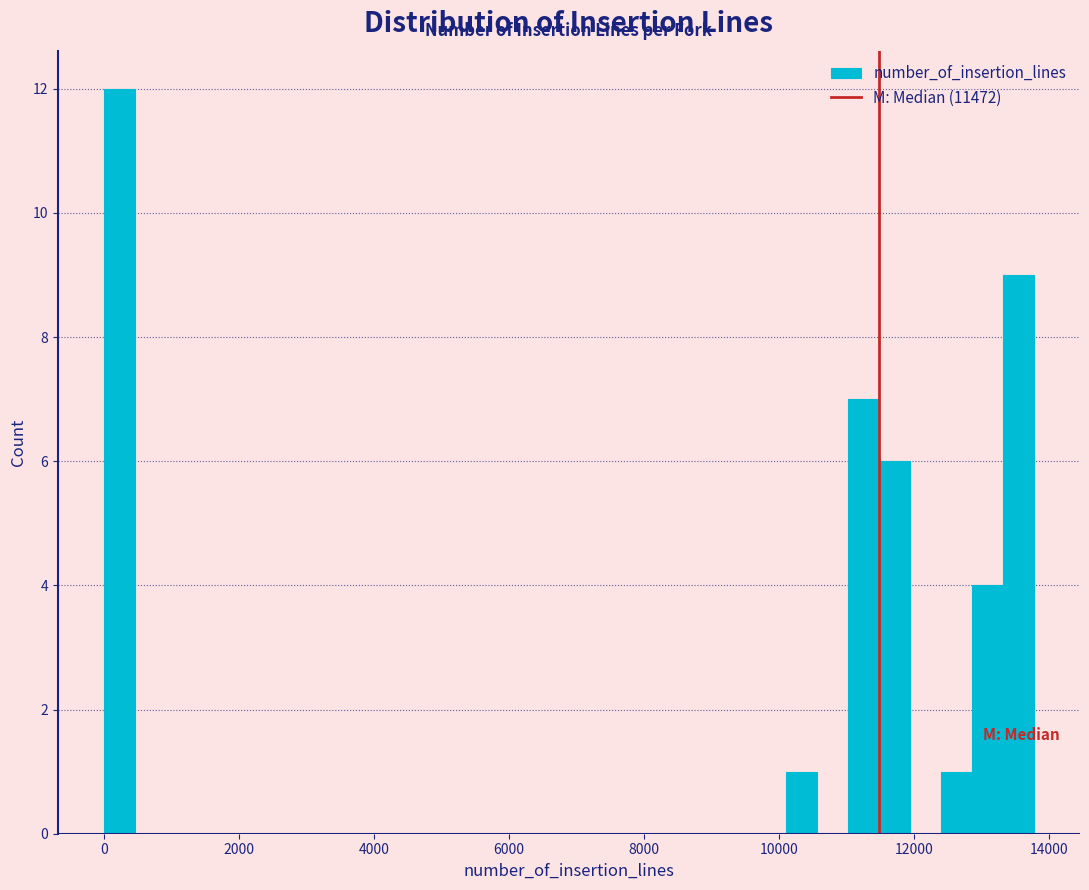

Read against the x-axis, roughly where is the centre of the tallest bar?

200